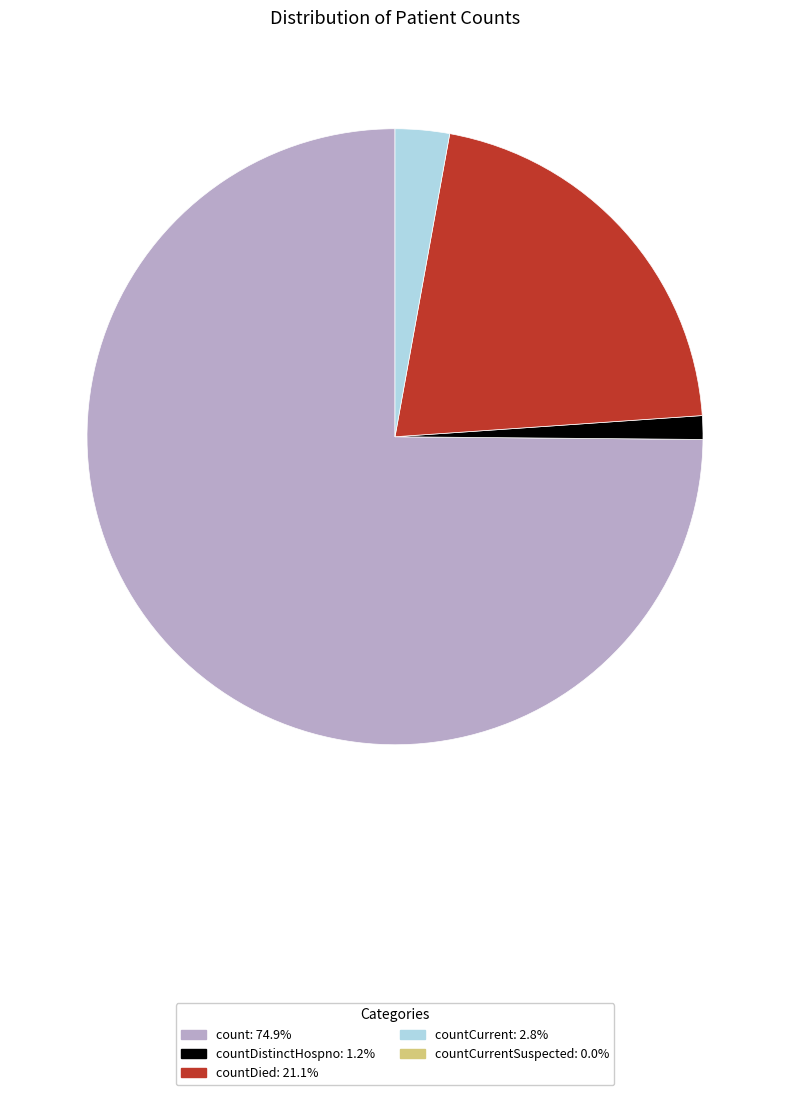

Does any single category account for the majority?

Yes